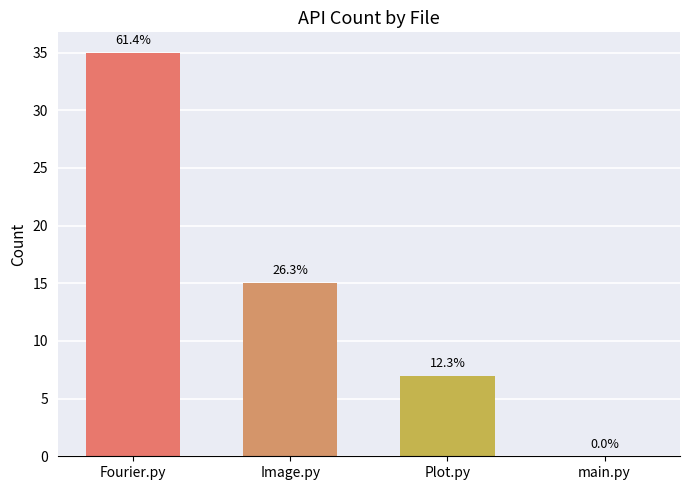

Are the bars horizontal?

No